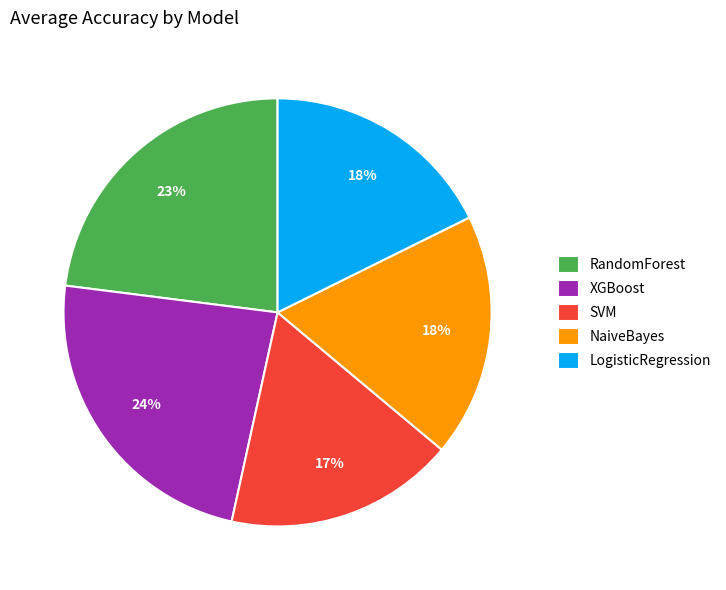

Which category has the biggest portion of the pie?

XGBoost